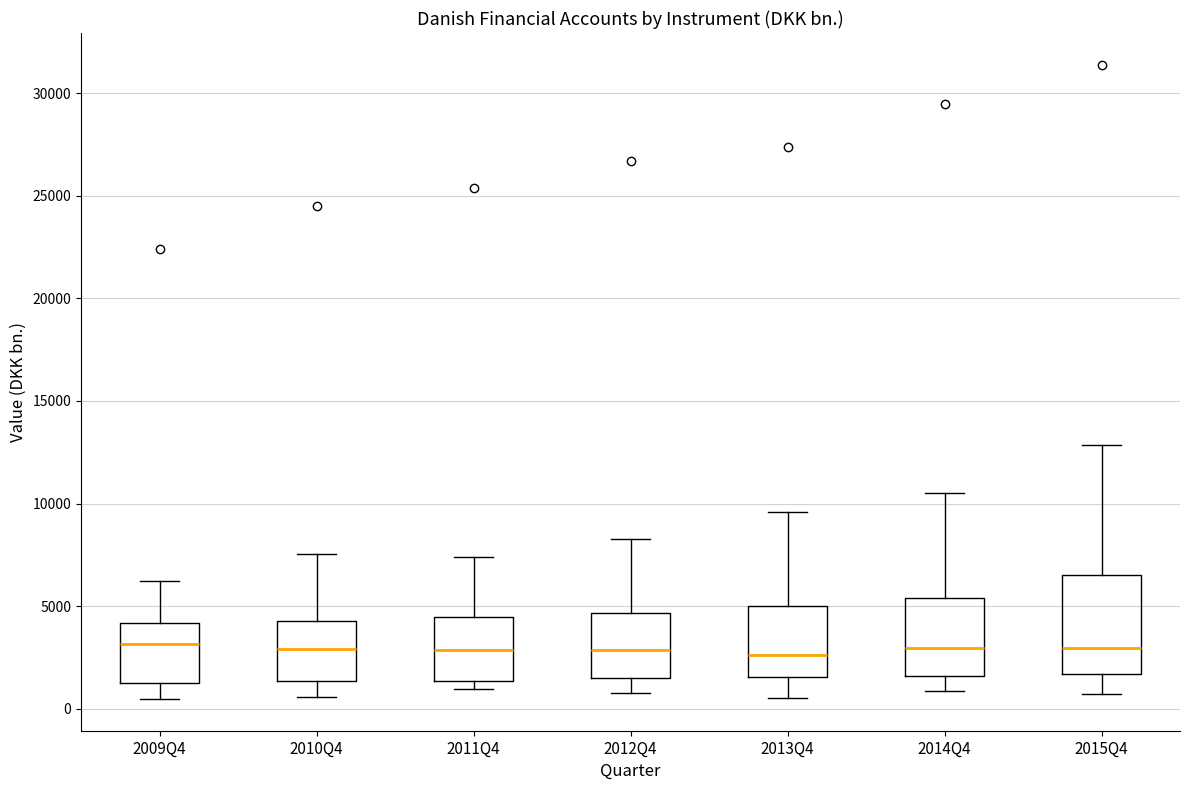

Reading left to right, transcribe this box plot: for each box, give where its median line is, the range the box spans, and where its two whiskers end, as read against the y-axis. The values are not printed on the chart, so give them approximately, as read against the axis.

2009Q4: median 3000, box 1000 to 4000, whiskers 500 to 6000
2010Q4: median 3000, box 1500 to 4500, whiskers 500 to 7500
2011Q4: median 3000, box 1500 to 4500, whiskers 1000 to 7500
2012Q4: median 3000, box 1500 to 4500, whiskers 1000 to 8500
2013Q4: median 2500, box 1500 to 5000, whiskers 500 to 9500
2014Q4: median 3000, box 1500 to 5500, whiskers 1000 to 10500
2015Q4: median 3000, box 1500 to 6500, whiskers 500 to 13000